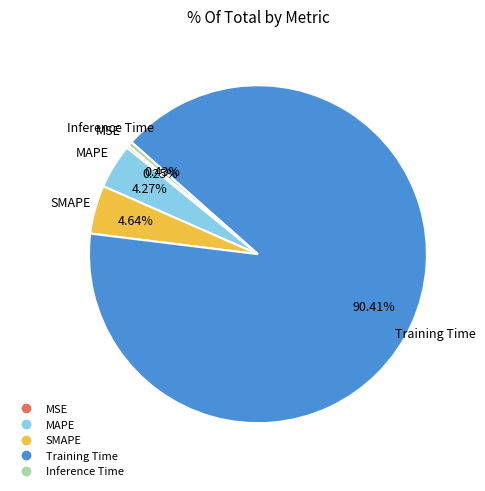

Which category accounts for the majority?

Training Time